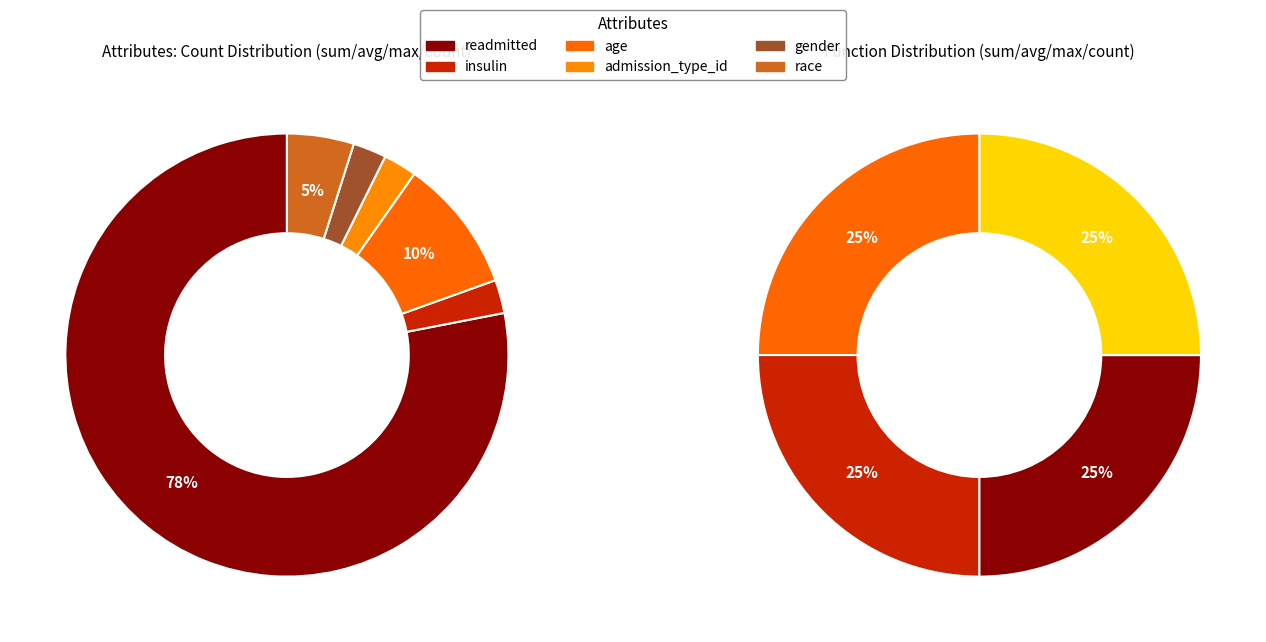

Is there a majority slice in this chart?

Yes